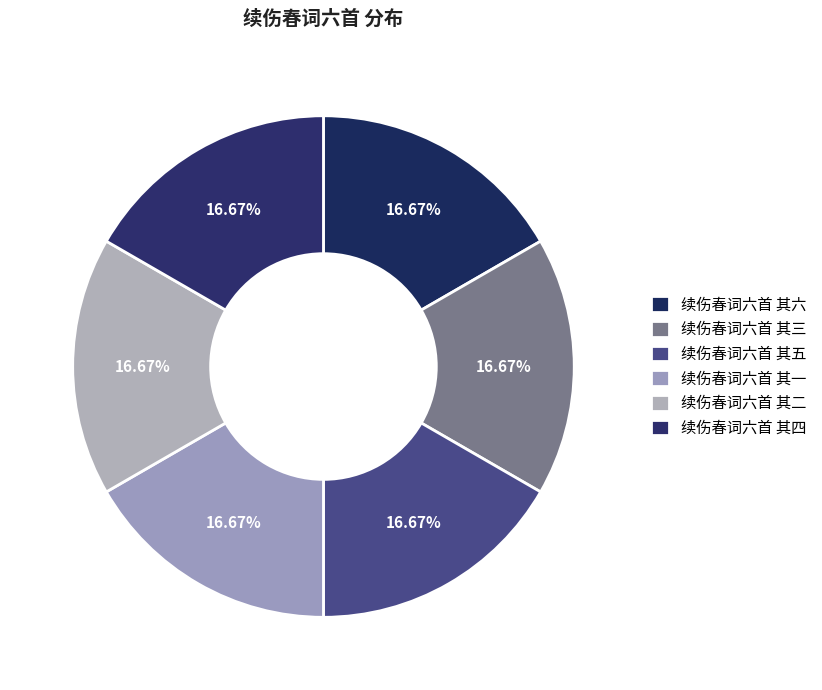

Count the number of slices in the pie.

6